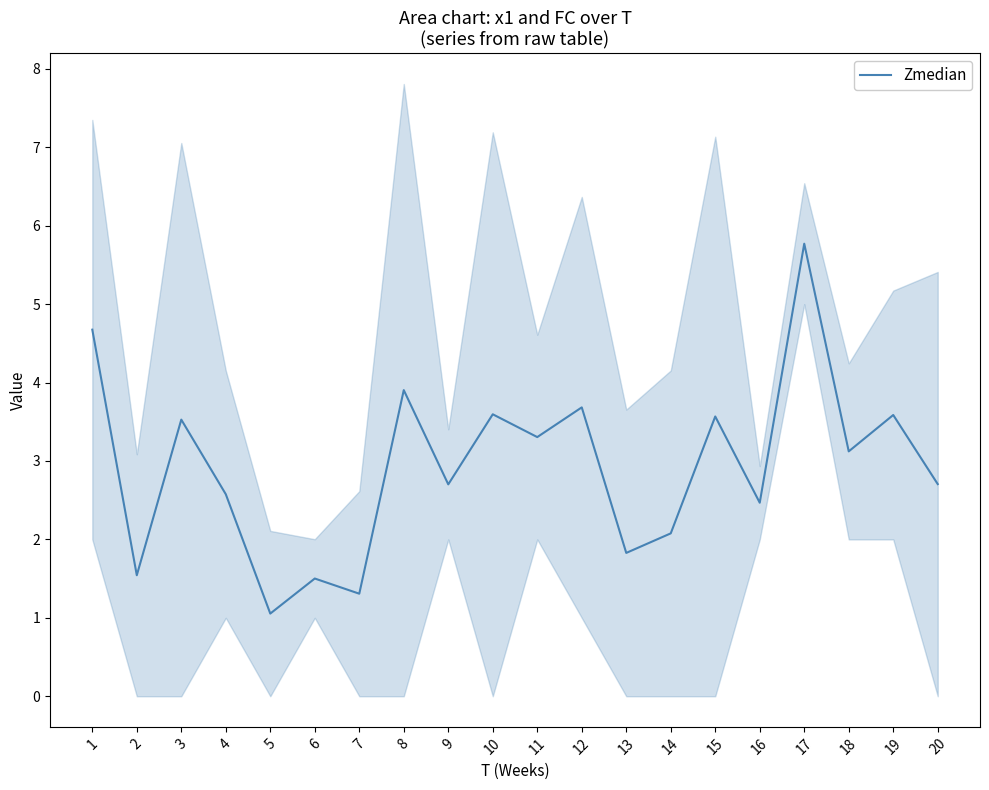

How many points are higher than both their immediate neighbors (excluding endpoints)?

8